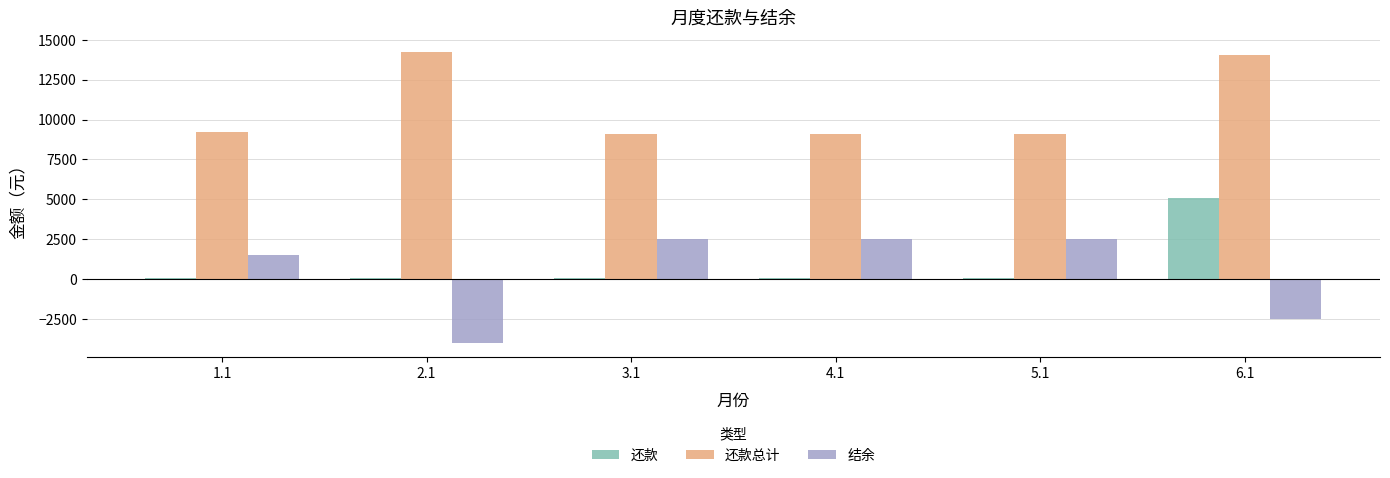

What is the minimum value for 还款?

70.0